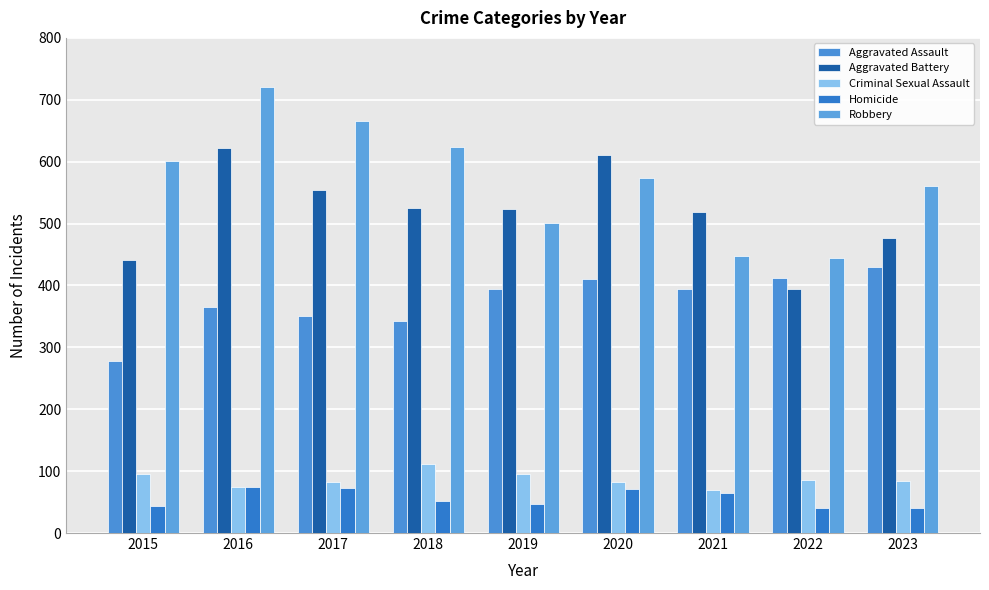

How many groups of bars are there?

9